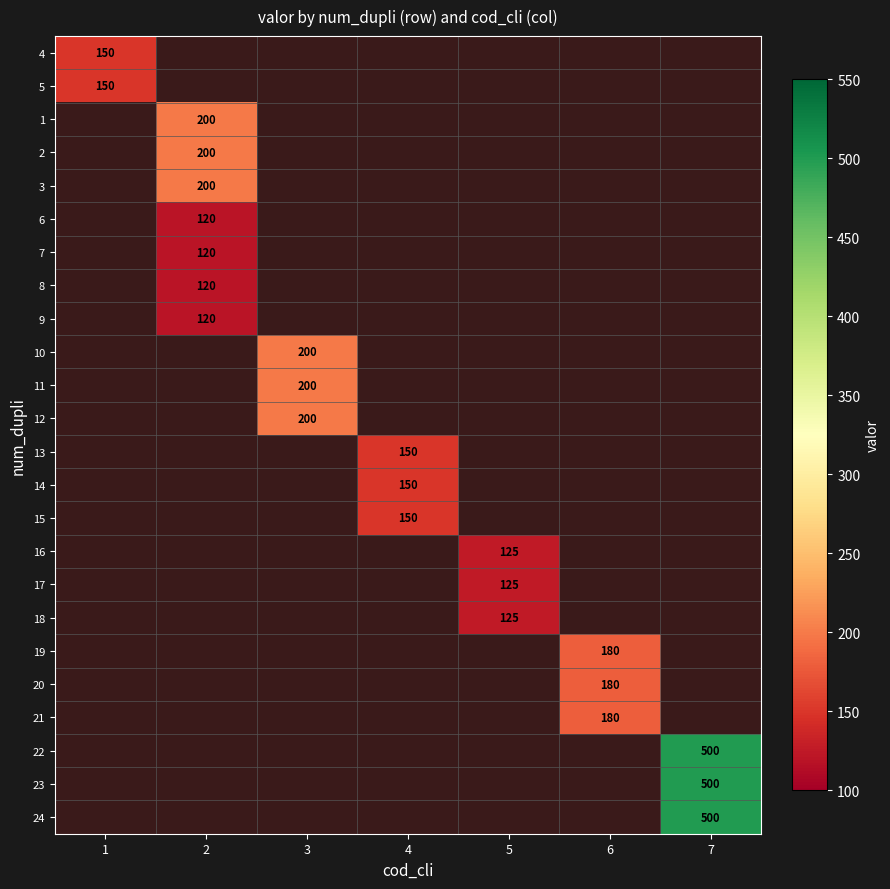

Which category has the lowest value across all series?

2